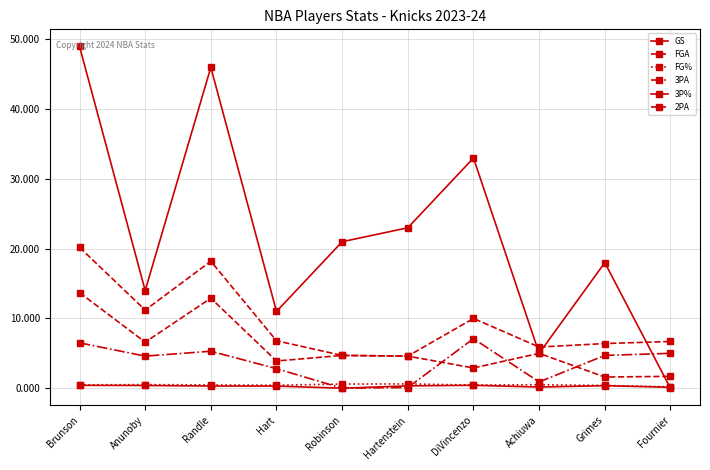

How many categories are shown in the chart?

10